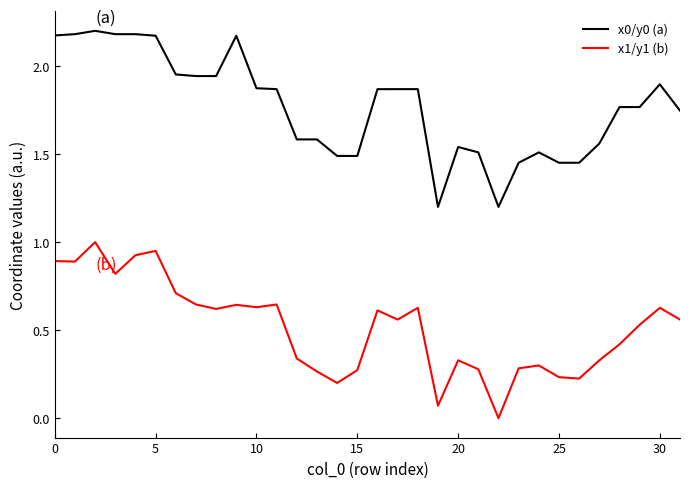

Which series has the largest total across all categories?

x0/y0 (a)